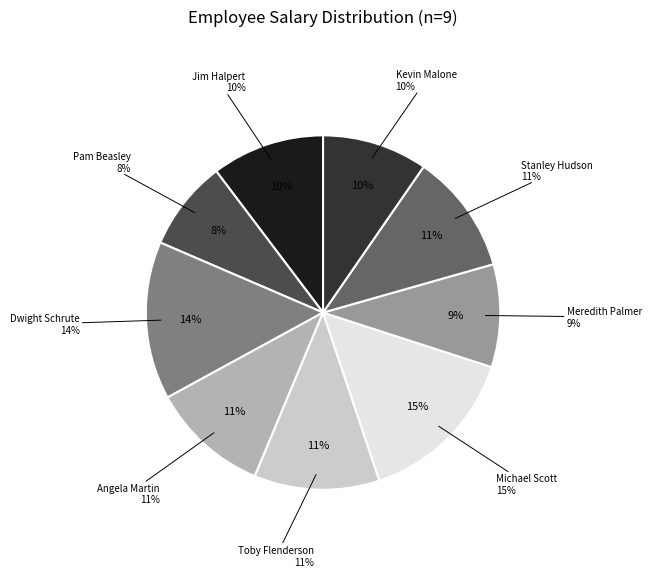

Which slice is the largest?

Michael Scott